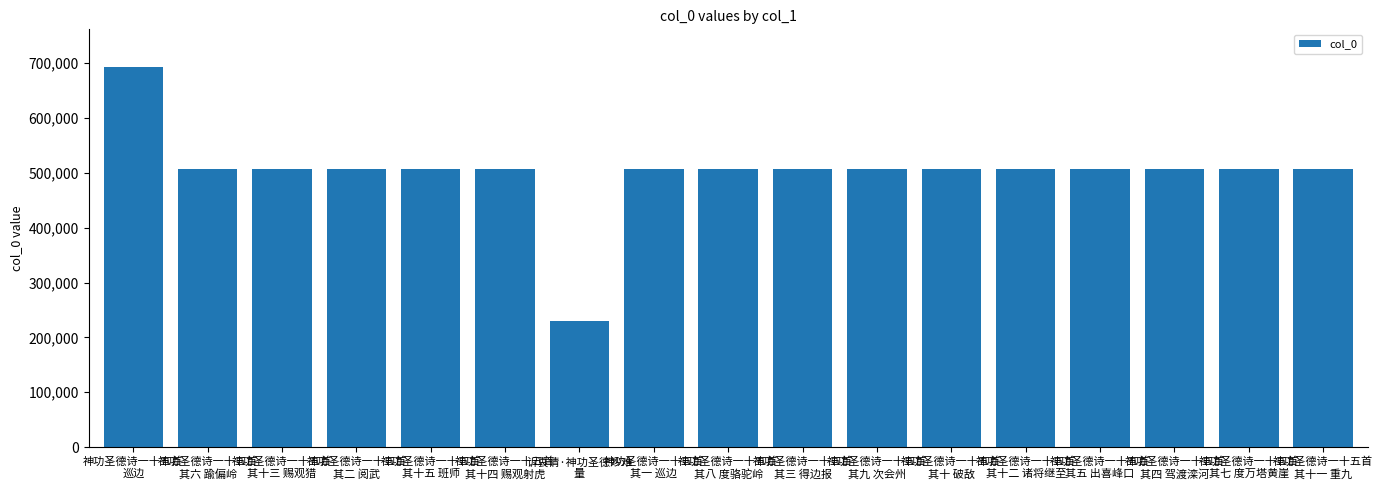

What is the sum of all values?

8523856